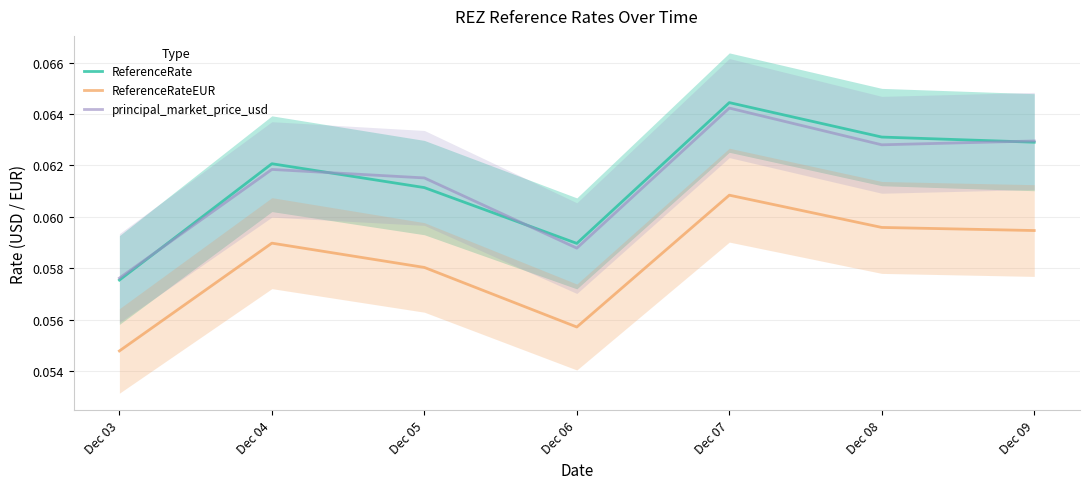

True or false: ReferenceRateEUR and principal_market_price_usd cross at least once.

False